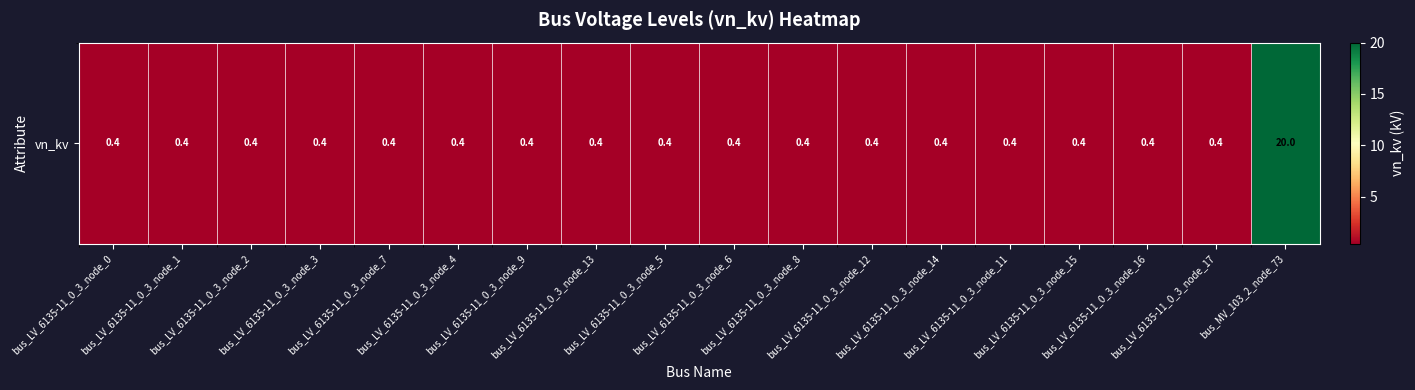

The value at bus_LV_6135-11_0_3_node_2 is 0.4. True or false?

True